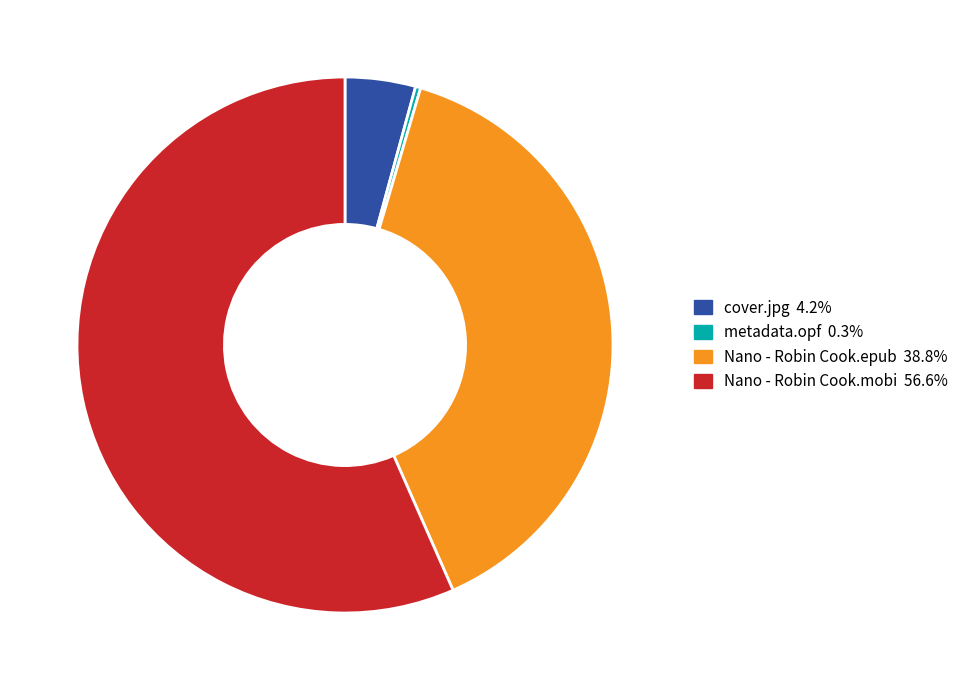

Is Nano - Robin Cook.epub the majority of the pie?

No